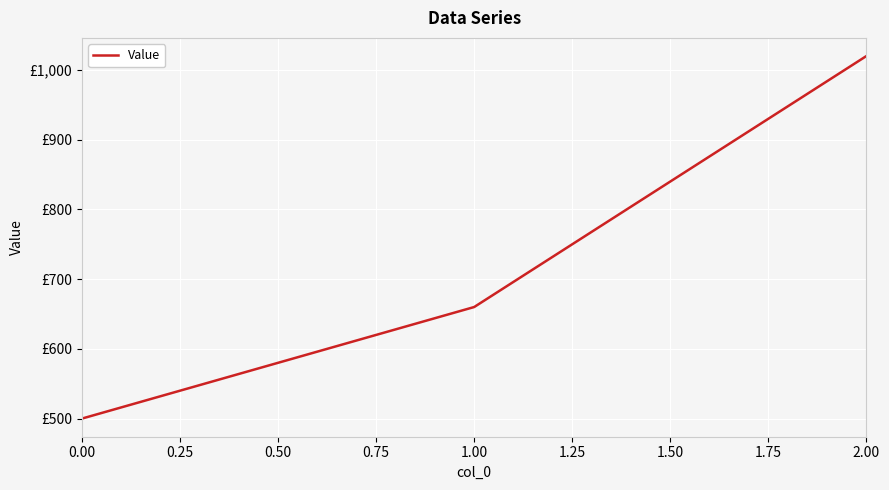

What is the average value?

727